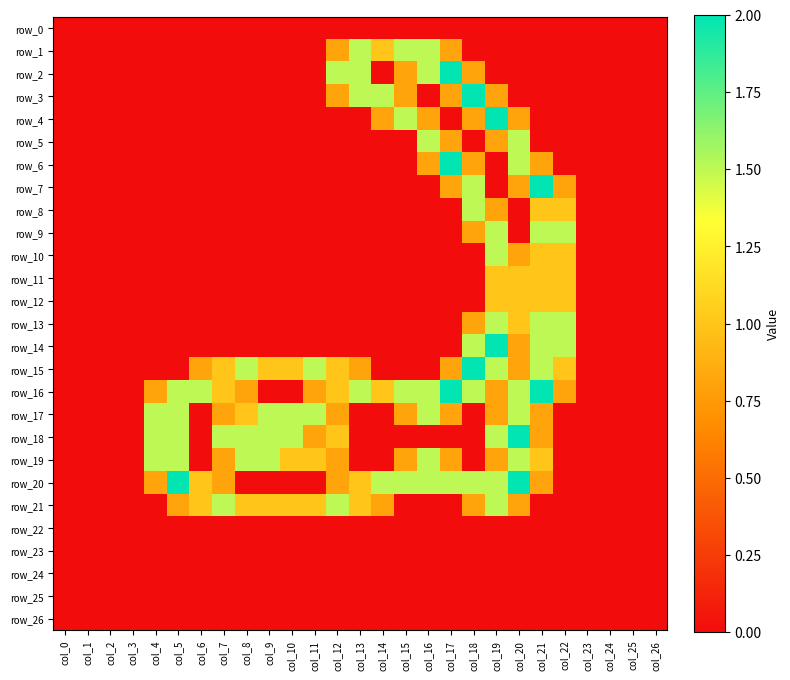

Reading left to right, list all the values displayed in this chart.

row_0: 0.0	0.0	0.0	0.0	0.0	0.0	0.0	0.0	0.0	0.0	0.0	0.0	0.0	0.0	0.0	0.0	0.0	0.0	0.0	0.0	0.0	0.0	0.0	0.0	0.0	0.0	0.0
row_1: 0.0	0.0	0.0	0.0	0.0	0.0	0.0	0.0	0.0	0.0	0.0	0.0	0.8	1.5	1.0	1.5	1.5	0.8	0.0	0.0	0.0	0.0	0.0	0.0	0.0	0.0	0.0
row_2: 0.0	0.0	0.0	0.0	0.0	0.0	0.0	0.0	0.0	0.0	0.0	0.0	1.5	1.5	0.0	0.8	1.5	2.0	0.8	0.0	0.0	0.0	0.0	0.0	0.0	0.0	0.0
row_3: 0.0	0.0	0.0	0.0	0.0	0.0	0.0	0.0	0.0	0.0	0.0	0.0	0.8	1.5	1.5	0.8	0.0	0.8	2.0	0.8	0.0	0.0	0.0	0.0	0.0	0.0	0.0
row_4: 0.0	0.0	0.0	0.0	0.0	0.0	0.0	0.0	0.0	0.0	0.0	0.0	0.0	0.0	0.8	1.5	0.8	0.0	0.8	2.0	0.8	0.0	0.0	0.0	0.0	0.0	0.0
row_5: 0.0	0.0	0.0	0.0	0.0	0.0	0.0	0.0	0.0	0.0	0.0	0.0	0.0	0.0	0.0	0.0	1.5	0.8	0.0	0.8	1.5	0.0	0.0	0.0	0.0	0.0	0.0
row_6: 0.0	0.0	0.0	0.0	0.0	0.0	0.0	0.0	0.0	0.0	0.0	0.0	0.0	0.0	0.0	0.0	0.8	2.0	0.8	0.0	1.5	0.8	0.0	0.0	0.0	0.0	0.0
row_7: 0.0	0.0	0.0	0.0	0.0	0.0	0.0	0.0	0.0	0.0	0.0	0.0	0.0	0.0	0.0	0.0	0.0	0.8	1.5	0.0	0.8	2.0	0.8	0.0	0.0	0.0	0.0
row_8: 0.0	0.0	0.0	0.0	0.0	0.0	0.0	0.0	0.0	0.0	0.0	0.0	0.0	0.0	0.0	0.0	0.0	0.0	1.5	0.8	0.0	1.0	1.0	0.0	0.0	0.0	0.0
row_9: 0.0	0.0	0.0	0.0	0.0	0.0	0.0	0.0	0.0	0.0	0.0	0.0	0.0	0.0	0.0	0.0	0.0	0.0	0.8	1.5	0.0	1.5	1.5	0.0	0.0	0.0	0.0
row_10: 0.0	0.0	0.0	0.0	0.0	0.0	0.0	0.0	0.0	0.0	0.0	0.0	0.0	0.0	0.0	0.0	0.0	0.0	0.0	1.5	0.8	1.0	1.0	0.0	0.0	0.0	0.0
row_11: 0.0	0.0	0.0	0.0	0.0	0.0	0.0	0.0	0.0	0.0	0.0	0.0	0.0	0.0	0.0	0.0	0.0	0.0	0.0	1.0	1.0	1.0	1.0	0.0	0.0	0.0	0.0
row_12: 0.0	0.0	0.0	0.0	0.0	0.0	0.0	0.0	0.0	0.0	0.0	0.0	0.0	0.0	0.0	0.0	0.0	0.0	0.0	1.0	1.0	1.0	1.0	0.0	0.0	0.0	0.0
row_13: 0.0	0.0	0.0	0.0	0.0	0.0	0.0	0.0	0.0	0.0	0.0	0.0	0.0	0.0	0.0	0.0	0.0	0.0	0.8	1.5	1.0	1.5	1.5	0.0	0.0	0.0	0.0
row_14: 0.0	0.0	0.0	0.0	0.0	0.0	0.0	0.0	0.0	0.0	0.0	0.0	0.0	0.0	0.0	0.0	0.0	0.0	1.5	2.0	0.8	1.5	1.5	0.0	0.0	0.0	0.0
row_15: 0.0	0.0	0.0	0.0	0.0	0.0	0.8	1.0	1.5	1.0	1.0	1.5	1.0	0.8	0.0	0.0	0.0	0.8	2.0	1.5	0.8	1.5	1.0	0.0	0.0	0.0	0.0
row_16: 0.0	0.0	0.0	0.0	0.8	1.5	1.5	1.0	0.8	0.0	0.0	0.8	1.0	1.5	1.0	1.5	1.5	2.0	1.5	0.8	1.5	2.0	0.8	0.0	0.0	0.0	0.0
row_17: 0.0	0.0	0.0	0.0	1.5	1.5	0.0	0.8	1.0	1.5	1.5	1.5	0.8	0.0	0.0	0.8	1.5	0.8	0.0	0.8	1.5	0.8	0.0	0.0	0.0	0.0	0.0
row_18: 0.0	0.0	0.0	0.0	1.5	1.5	0.0	1.5	1.5	1.5	1.5	0.8	1.0	0.0	0.0	0.0	0.0	0.0	0.0	1.5	2.0	0.8	0.0	0.0	0.0	0.0	0.0
row_19: 0.0	0.0	0.0	0.0	1.5	1.5	0.0	0.8	1.5	1.5	1.0	1.0	0.8	0.0	0.0	0.8	1.5	0.8	0.0	0.8	1.5	1.0	0.0	0.0	0.0	0.0	0.0
row_20: 0.0	0.0	0.0	0.0	0.8	2.0	1.0	0.8	0.0	0.0	0.0	0.0	0.8	1.0	1.5	1.5	1.5	1.5	1.5	1.5	2.0	0.8	0.0	0.0	0.0	0.0	0.0
row_21: 0.0	0.0	0.0	0.0	0.0	0.8	1.0	1.5	1.0	1.0	1.0	1.0	1.5	1.0	0.8	0.0	0.0	0.0	0.8	1.5	0.8	0.0	0.0	0.0	0.0	0.0	0.0
row_22: 0.0	0.0	0.0	0.0	0.0	0.0	0.0	0.0	0.0	0.0	0.0	0.0	0.0	0.0	0.0	0.0	0.0	0.0	0.0	0.0	0.0	0.0	0.0	0.0	0.0	0.0	0.0
row_23: 0.0	0.0	0.0	0.0	0.0	0.0	0.0	0.0	0.0	0.0	0.0	0.0	0.0	0.0	0.0	0.0	0.0	0.0	0.0	0.0	0.0	0.0	0.0	0.0	0.0	0.0	0.0
row_24: 0.0	0.0	0.0	0.0	0.0	0.0	0.0	0.0	0.0	0.0	0.0	0.0	0.0	0.0	0.0	0.0	0.0	0.0	0.0	0.0	0.0	0.0	0.0	0.0	0.0	0.0	0.0
row_25: 0.0	0.0	0.0	0.0	0.0	0.0	0.0	0.0	0.0	0.0	0.0	0.0	0.0	0.0	0.0	0.0	0.0	0.0	0.0	0.0	0.0	0.0	0.0	0.0	0.0	0.0	0.0
row_26: 0.0	0.0	0.0	0.0	0.0	0.0	0.0	0.0	0.0	0.0	0.0	0.0	0.0	0.0	0.0	0.0	0.0	0.0	0.0	0.0	0.0	0.0	0.0	0.0	0.0	0.0	0.0